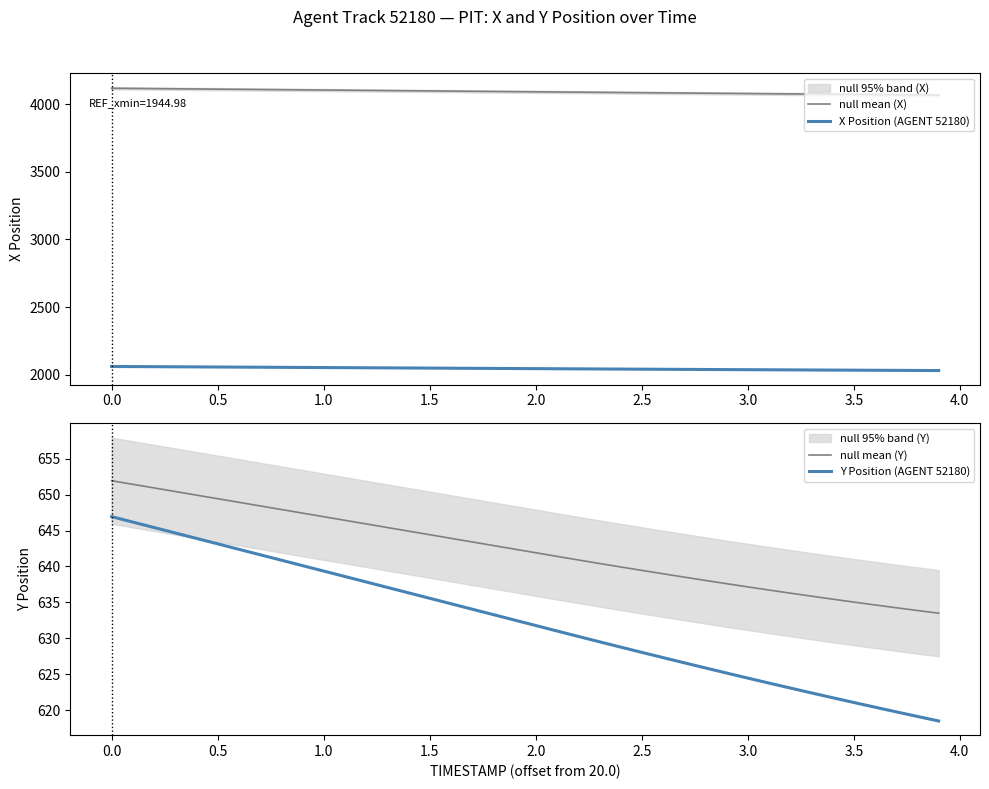

True or false: X Position (AGENT 52180) and null mean (Y) cross at least once.

False